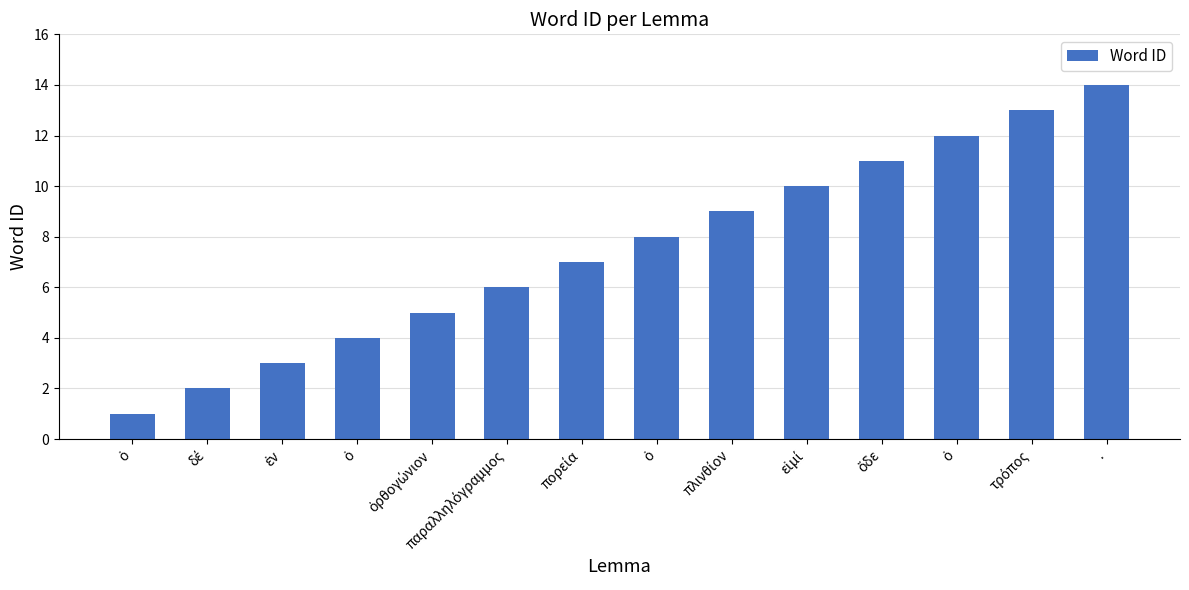

What is the change in value from πορεία to ὁ?

+1